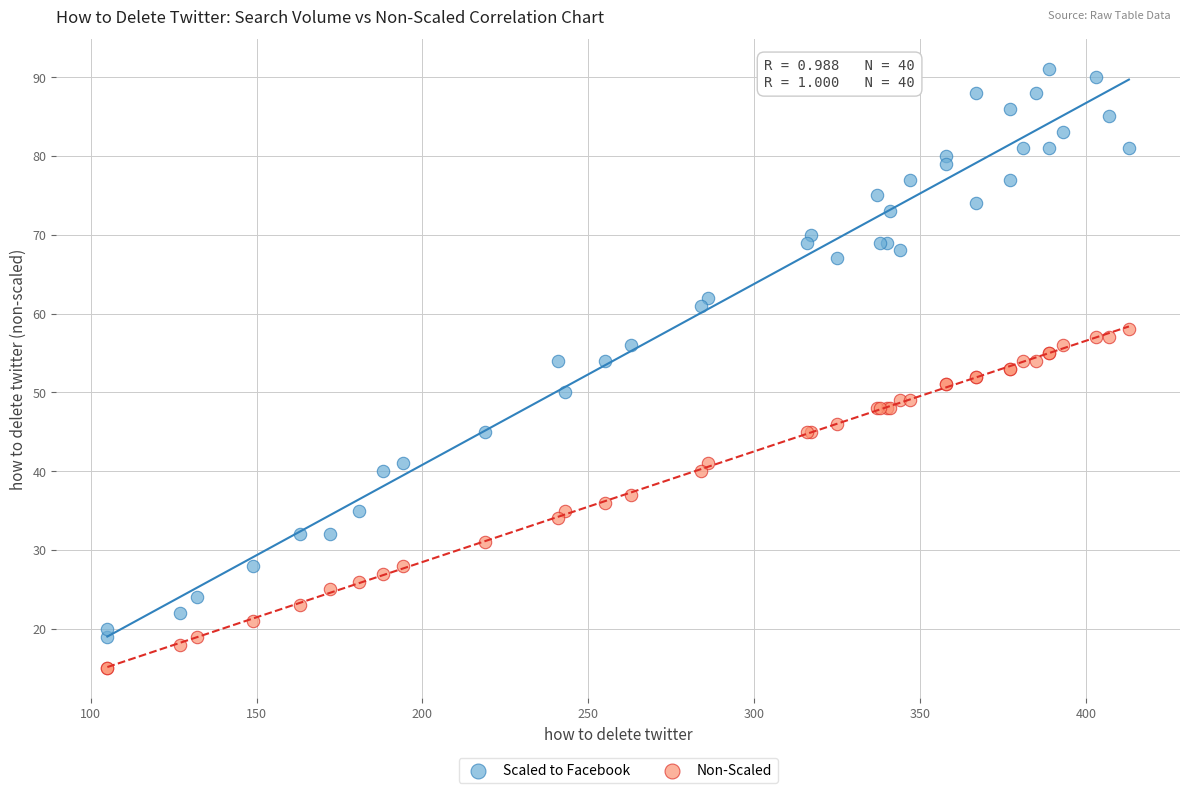

Which series has the widest spread of Y values?

Scaled to Facebook